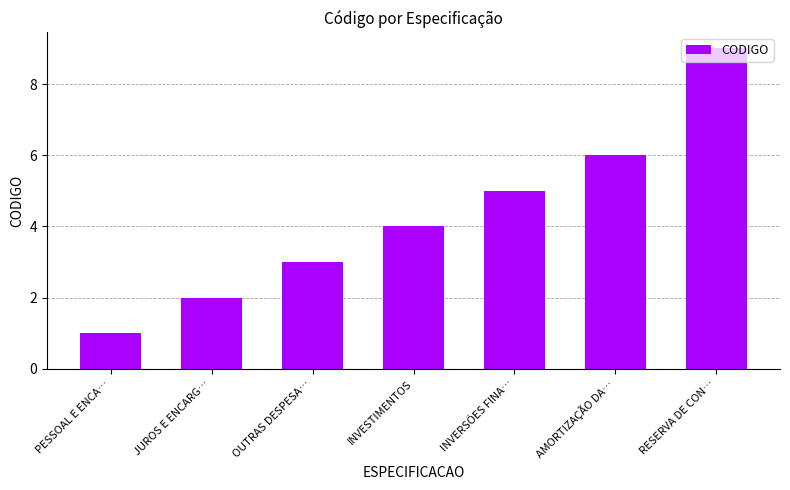

Reading right to left, extract all data points from this chart.

9	6	5	4	3	2	1